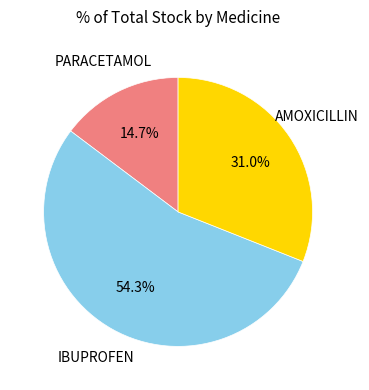

Is there any slice that represents more than half of the pie?

Yes